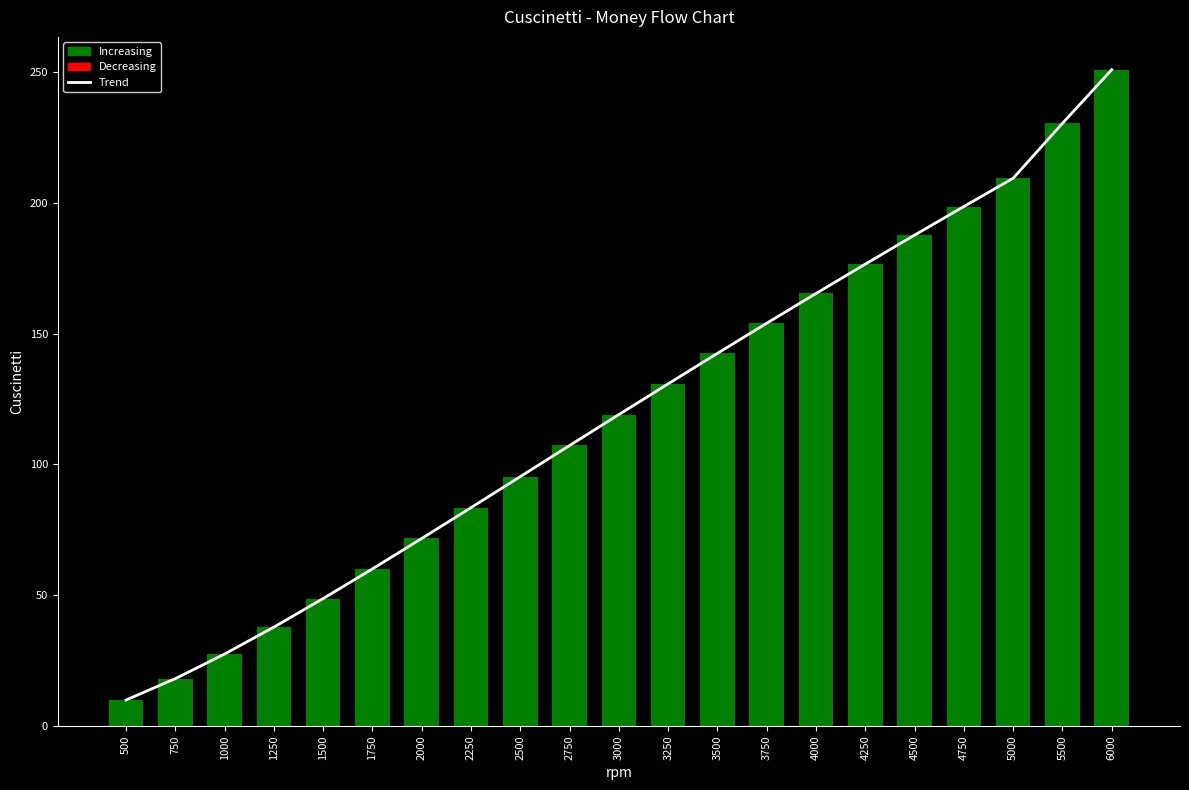

What is the value of the Trend bar at the 3rd from the left?

27.5